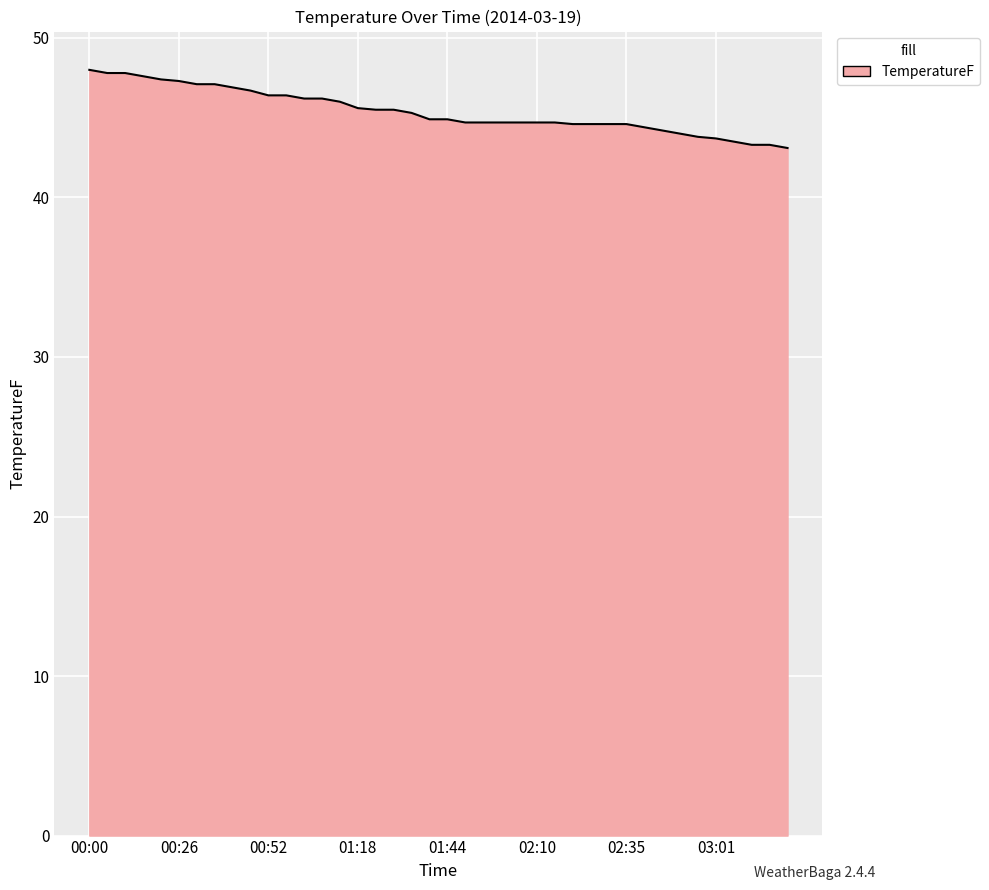

What is the average value?

45.4